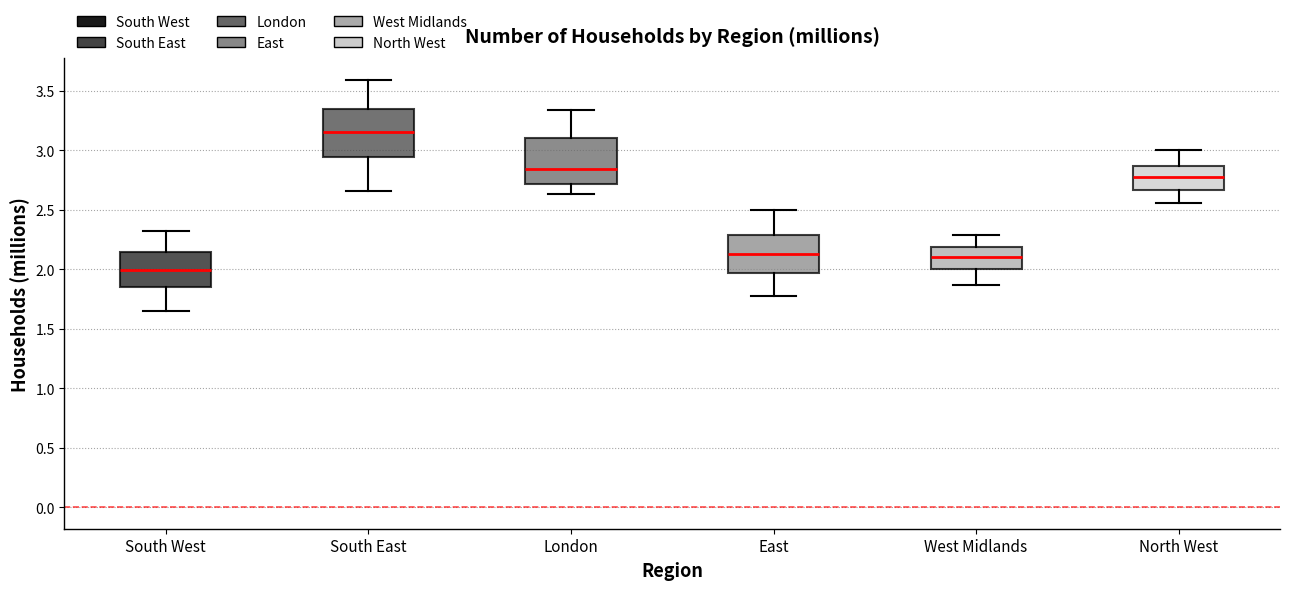

Which box has the highest median line?

South East